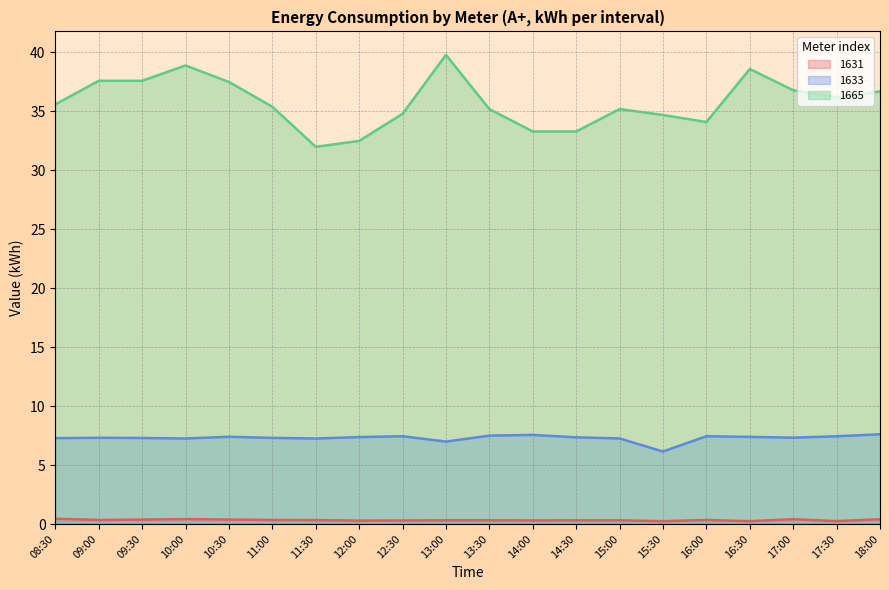

What are all the series names shown in the legend?

1631, 1633, 1665